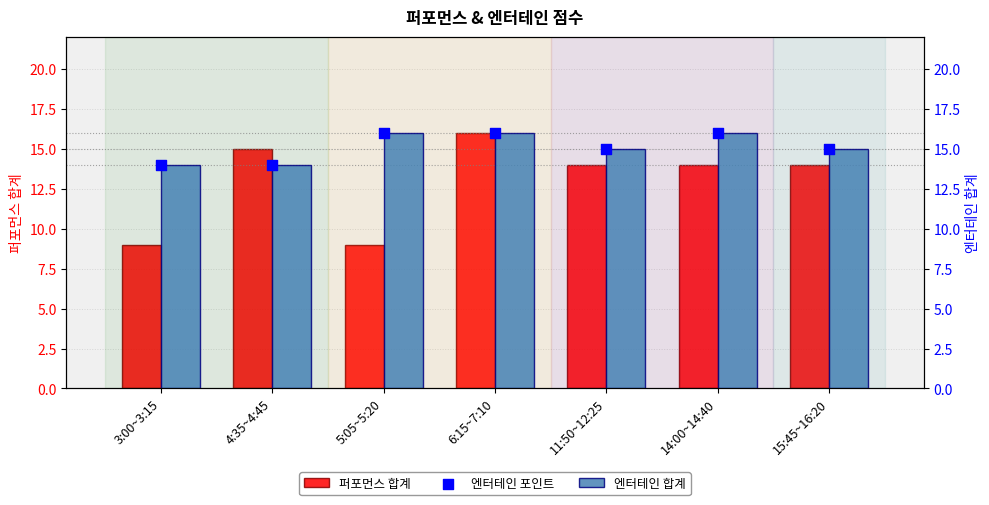

Which series reaches the minimum Y coordinate?

퍼포먼스 합계